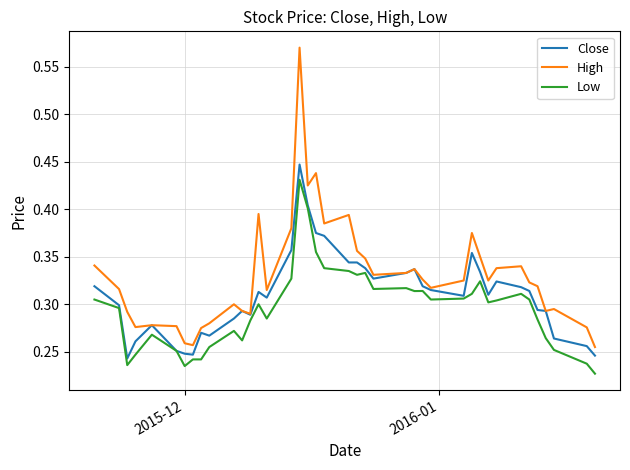

Which series has the largest total across all categories?

High